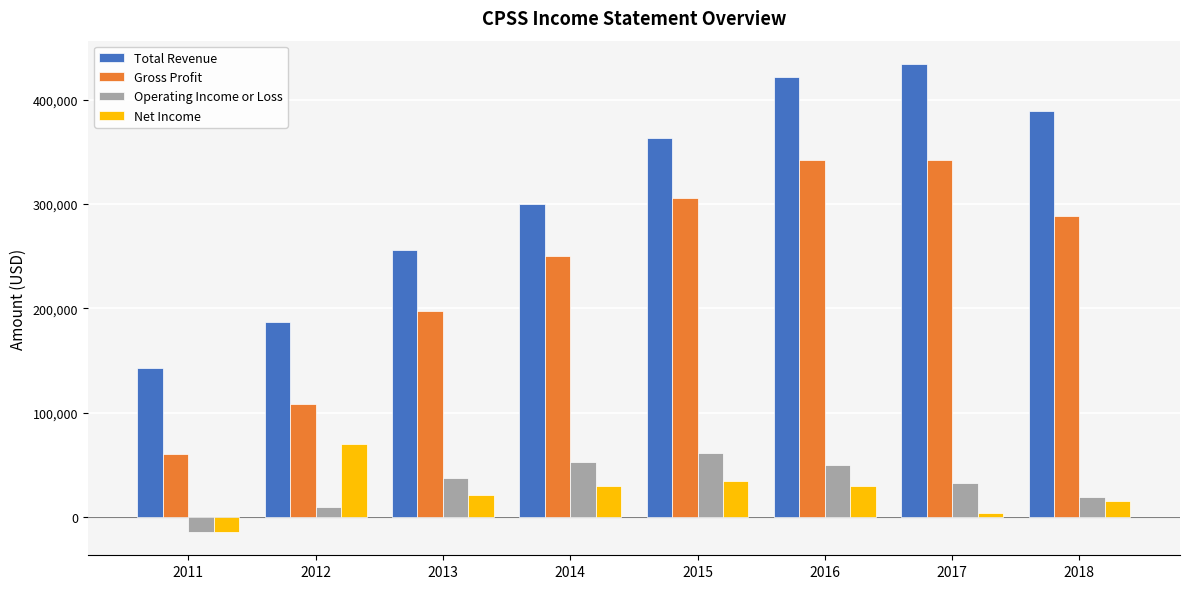

What is the difference between the second highest and second lowest values in the Total Revenue series?

235100